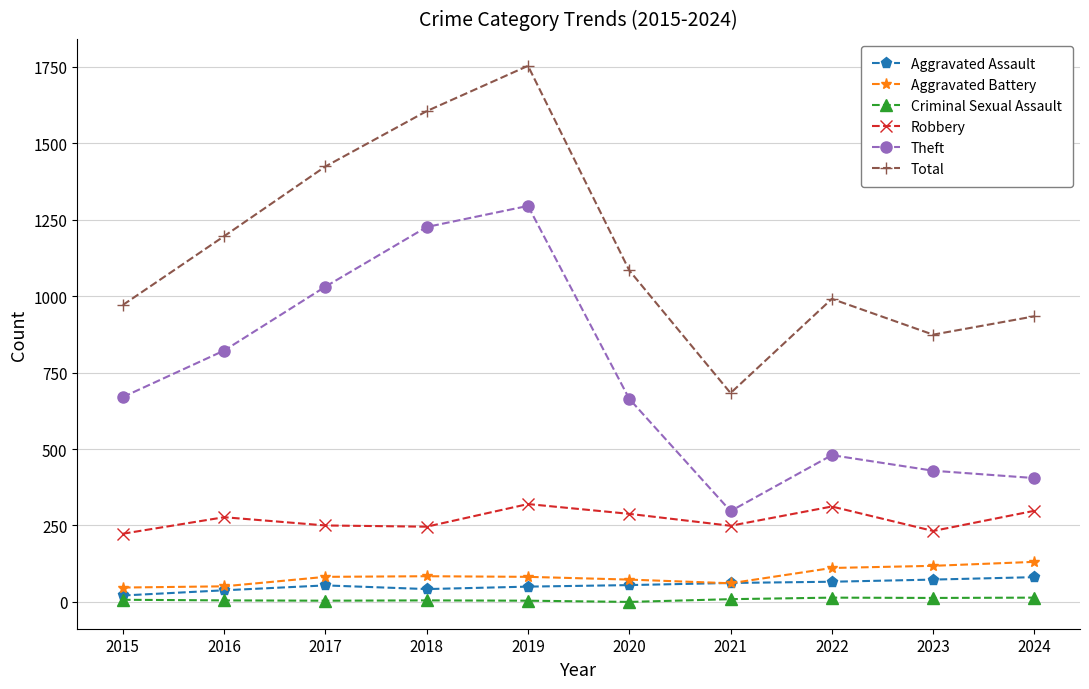

What is the value of the Criminal Sexual Assault point at the 1st from the left?

7